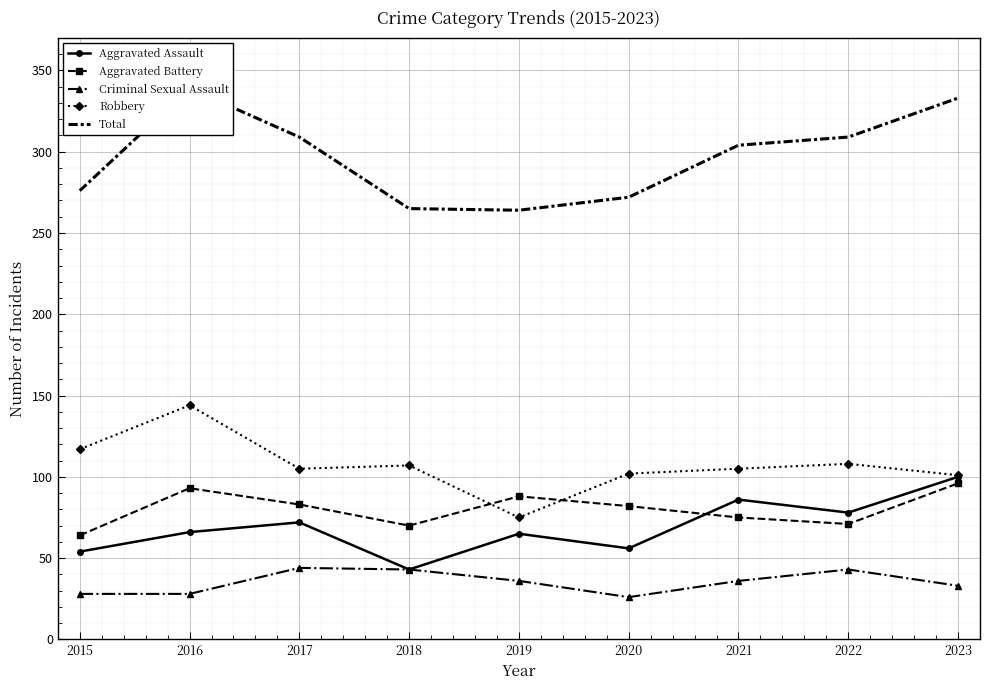

What is the average value of the Aggravated Battery series?

80